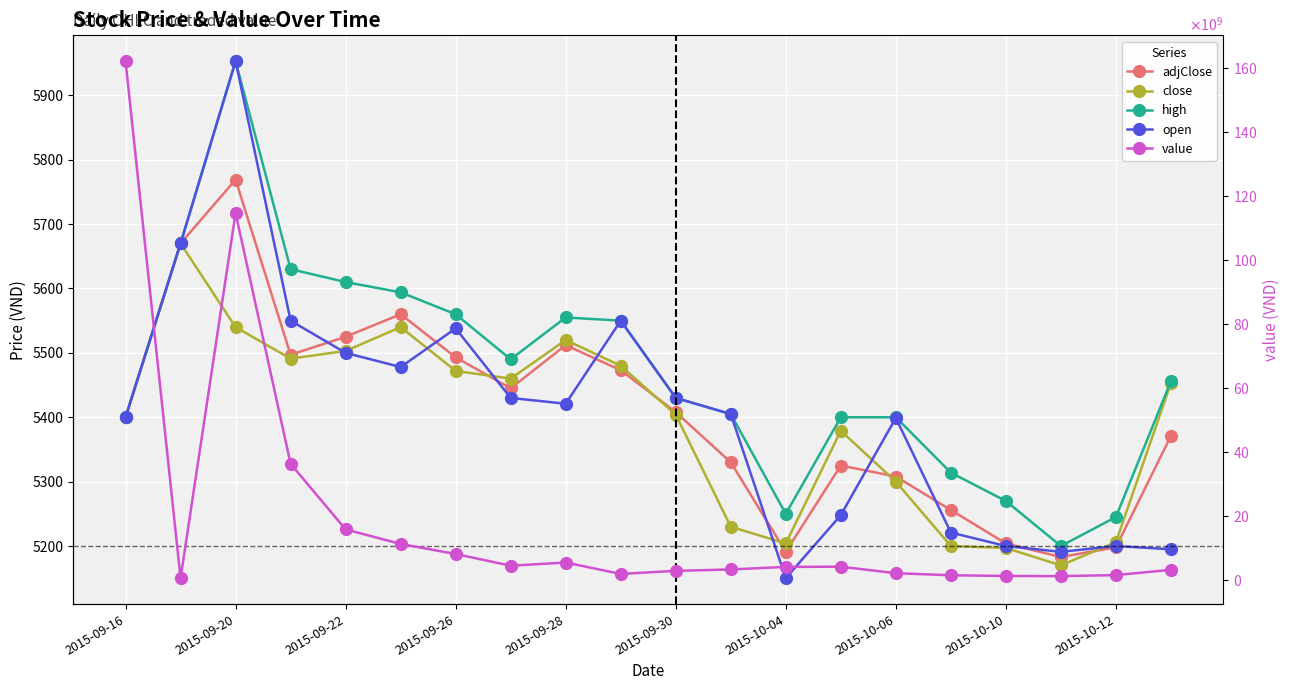

Rank the series by their maximum value, from highest to lowest.

value, high, open, adjClose, close